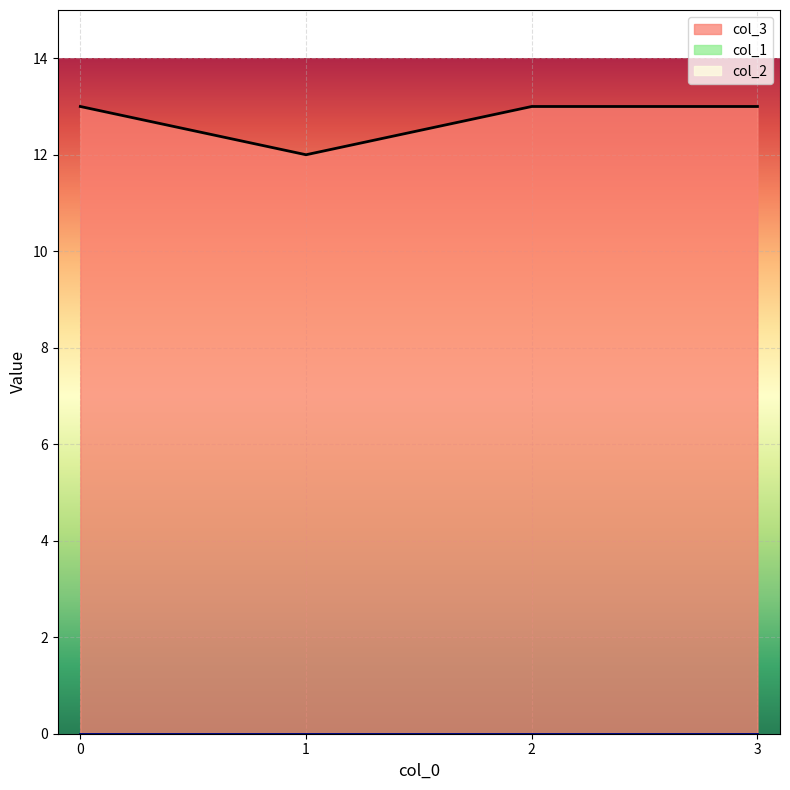

Reading left to right, list all the values displayed in this chart.

col_3: 0=13	1=12	2=13	3=13
col_1: 0=0	1=0	2=0	3=0
col_2: 0=0	1=0	2=0	3=0